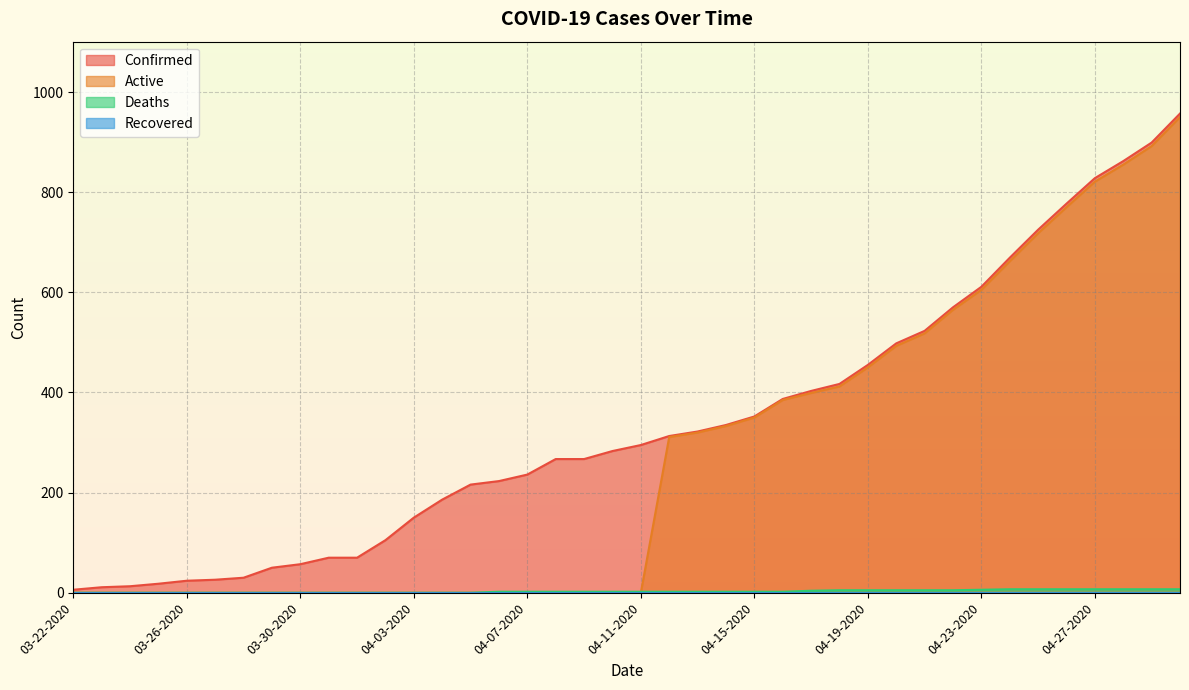

Reading right to left, what are all the values shown in this chart?

Confirmed: 957	899	862	828	777	725	669	611	570	523	498	455	417	403	387	352	335	322	313	295	283	267	267	236	223	216	186	150	105	70	70	57	50	30	26	24	18	13	11	6
Active: 950	892	855	821	770	718	662	605	565	518	493	450	412	399	385	350	333	320	311	0	0	0	0	0	0	0	0	0	0	0	0	0	0	0	0	0	0	0	0	0
Deaths: 7	7	7	7	7	7	7	6	5	5	5	5	5	4	2	2	2	2	2	2	2	2	2	2	2	0	0	0	0	0	0	0	0	0	0	0	0	0	0	0